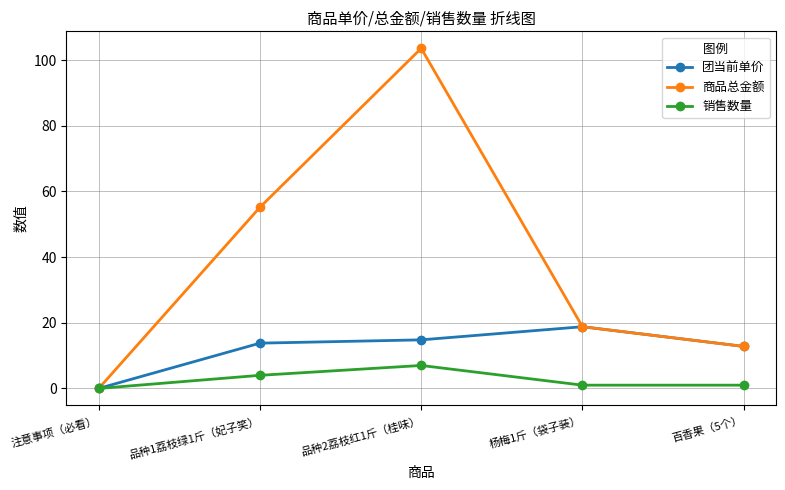

Does the chart display data point markers on the line(s)?

Yes